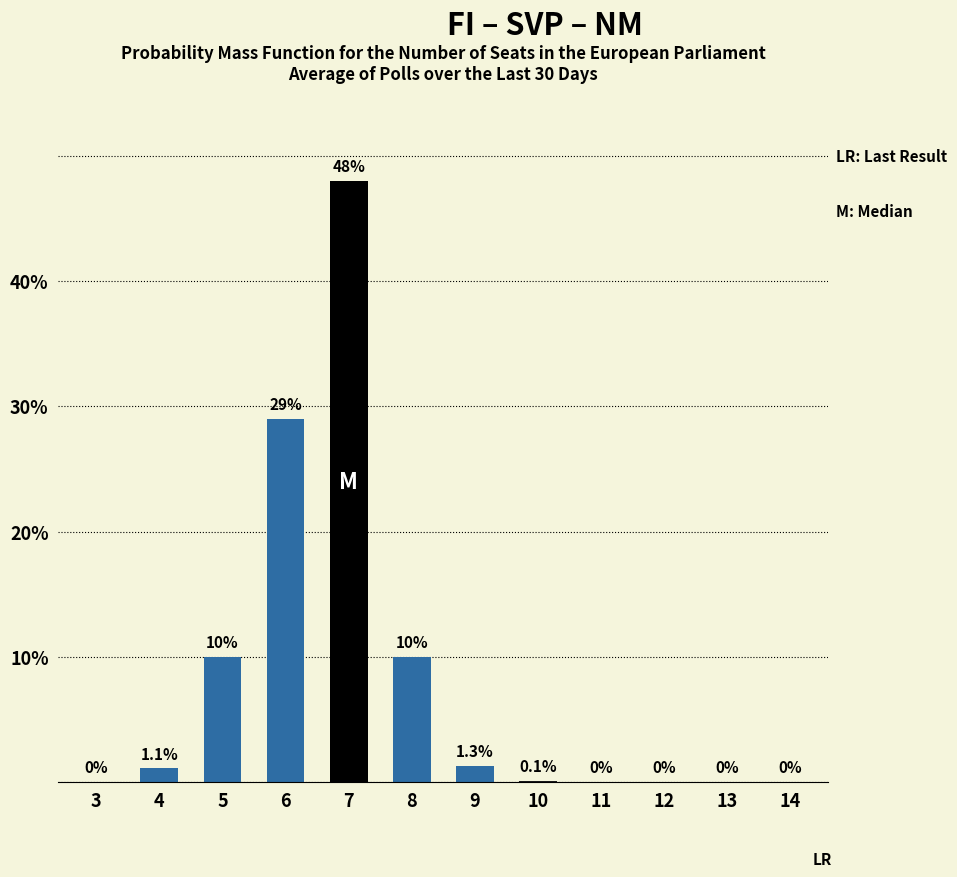

True or false: the data shows 10.0 at 5.

True